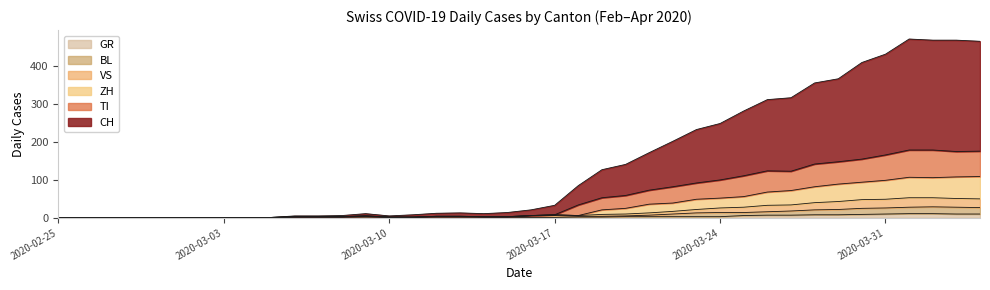

What is the label of the 23rd point from the left?

2020-03-18